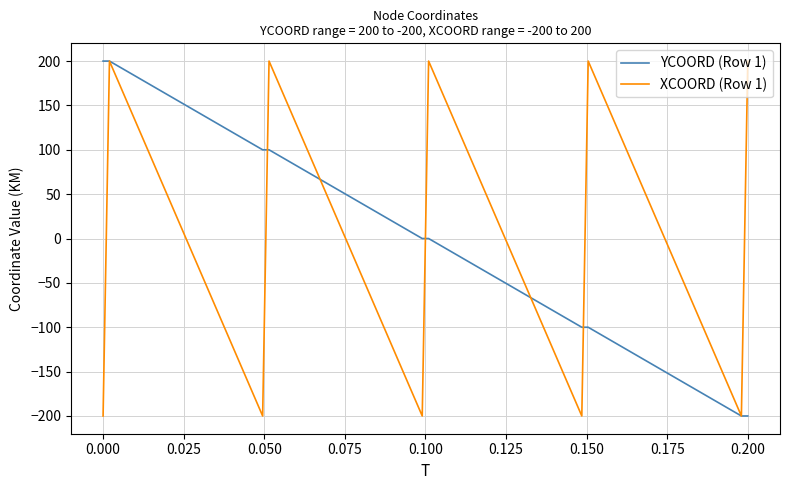

What is the minimum value for YCOORD (Row 1)?

-200